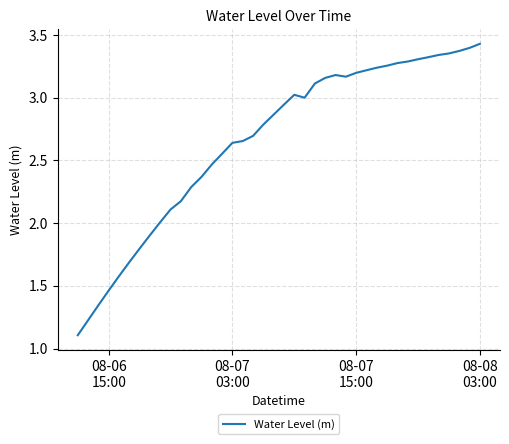

What is the difference between the maximum and minimum values?

2.3